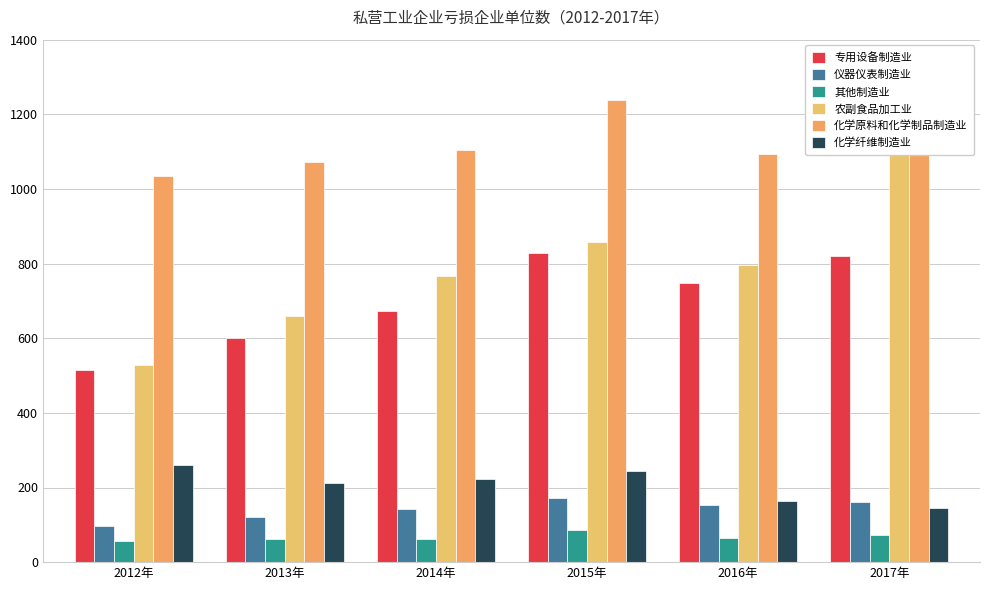

The 专用设备制造业 series shows 672 at 2014年. True or false?

True